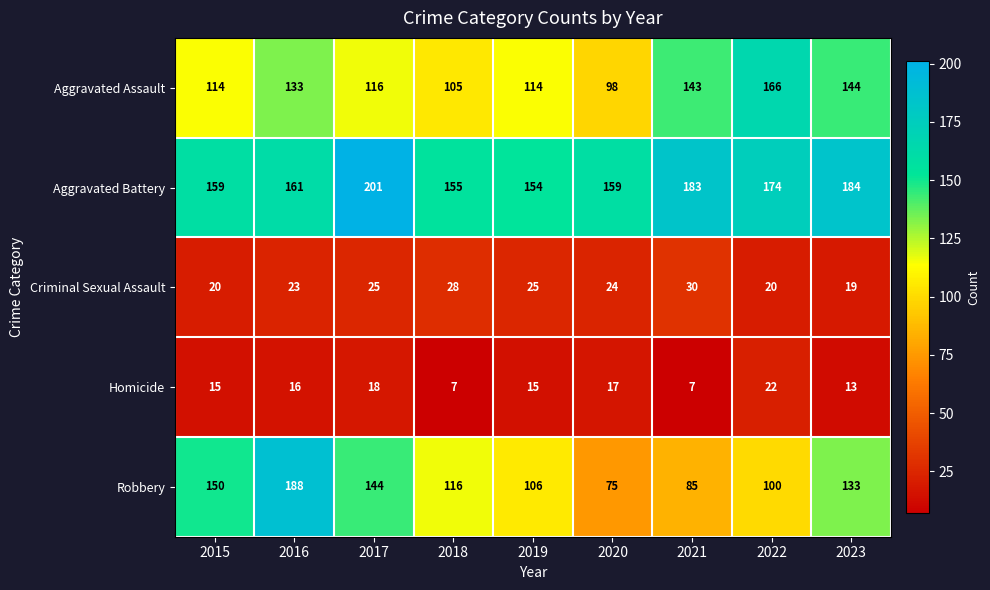

Read the Aggravated Assault value at 2017, to the nearest 10.

120